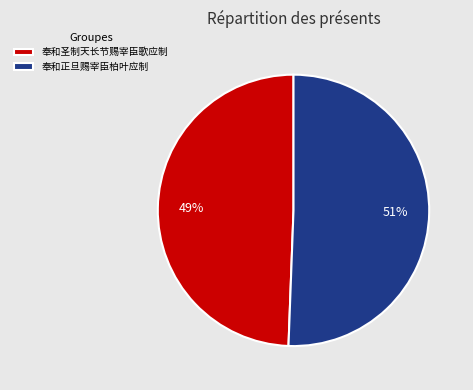

How many segments does this pie chart have?

2